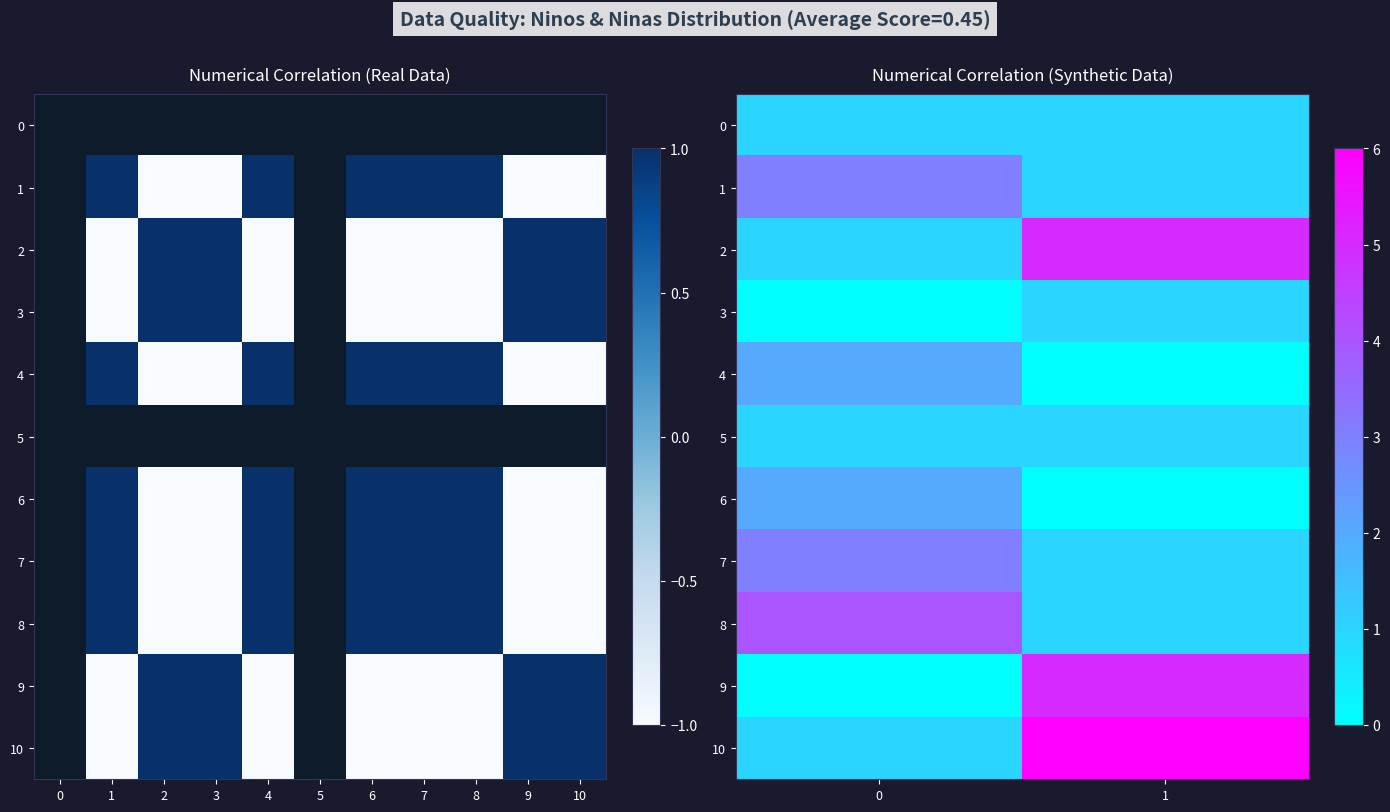

What is the average value of the 7 series?

2